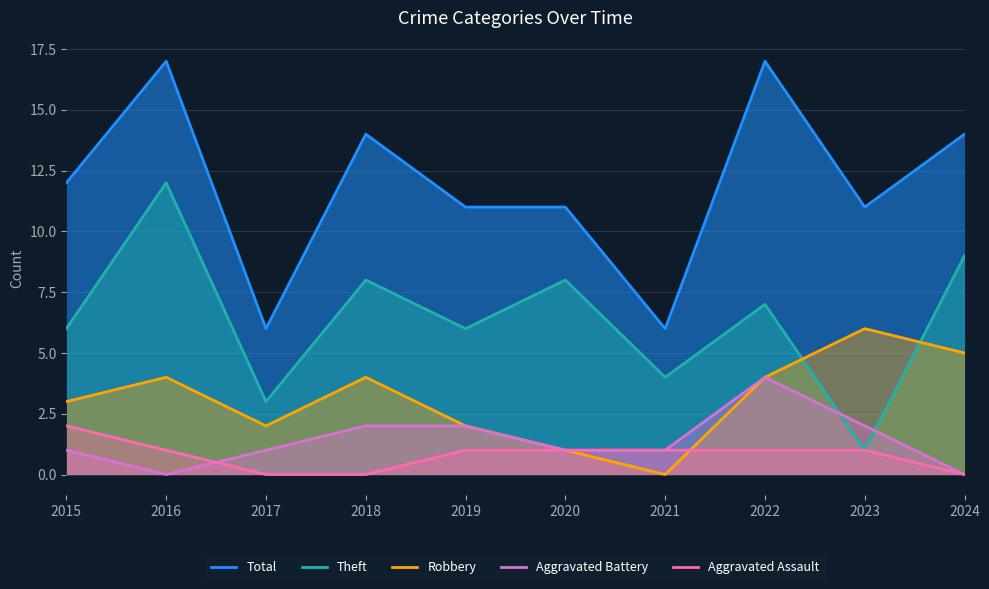

Rank the categories by Theft value from highest to lowest.

2016, 2024, 2018, 2020, 2022, 2015, 2019, 2021, 2017, 2023